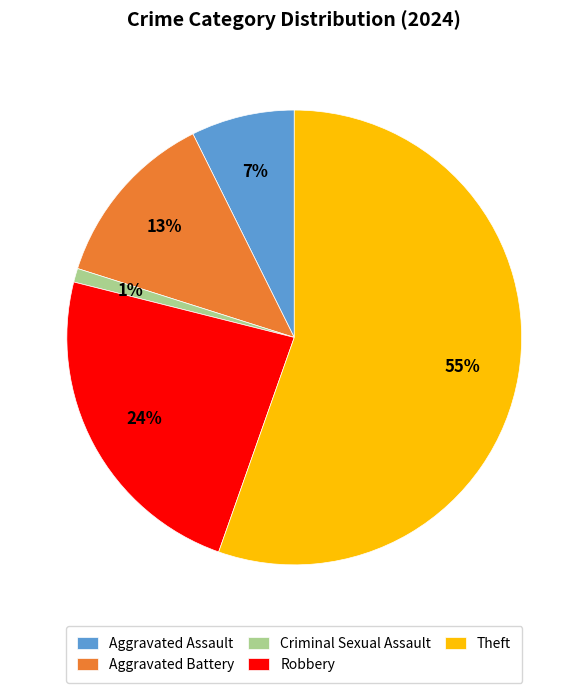

To the nearest percent, what is the difference between the largest and smallest slice percentages?

54%